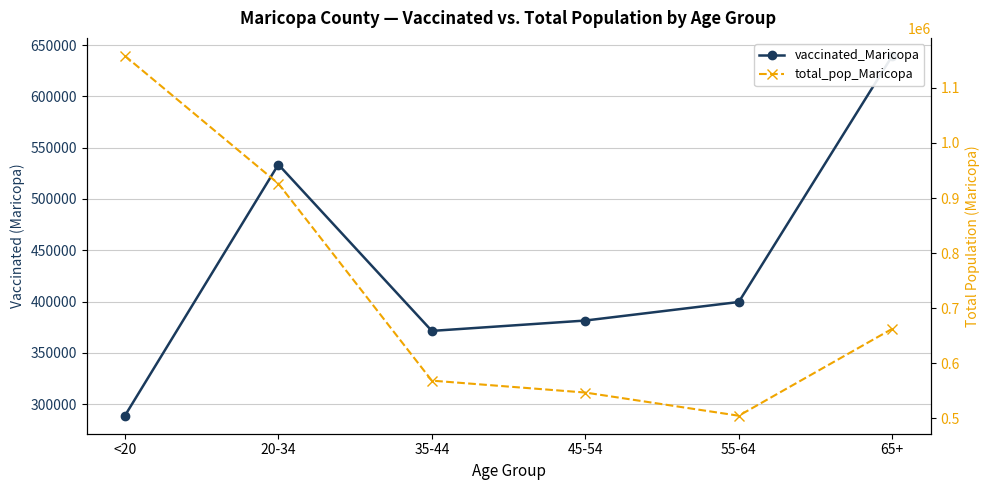

The value of total_pop_Maricopa at 65+ is 662762. True or false?

True